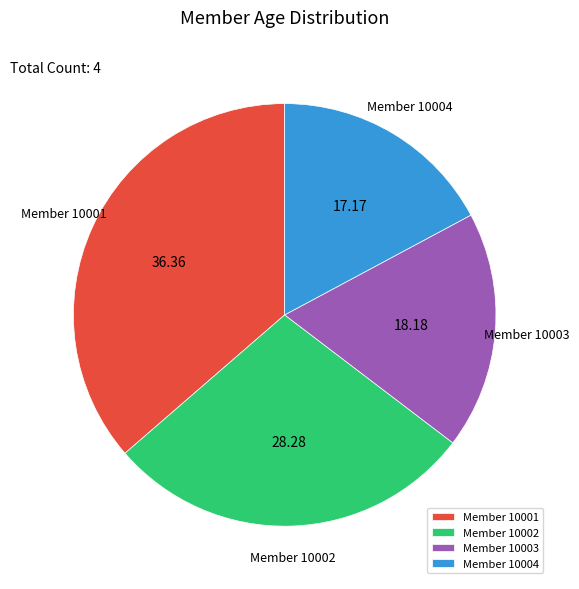

Which category has the biggest portion of the pie?

Member 10001